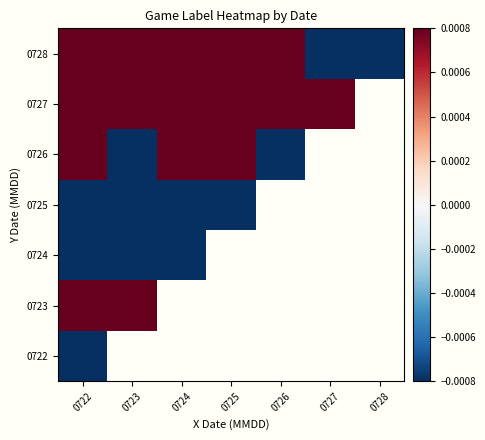

True or false: 0728 has a value of 0.1 at 0723.

False